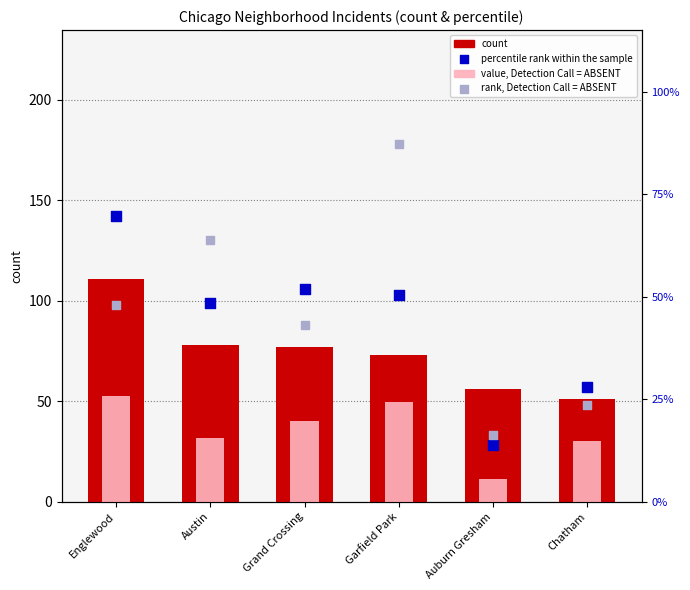

Which series reaches the maximum Y coordinate?

count